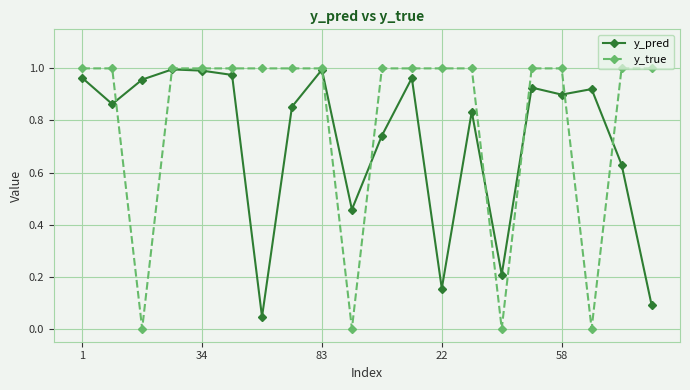

How many lines are shown in the chart?

2